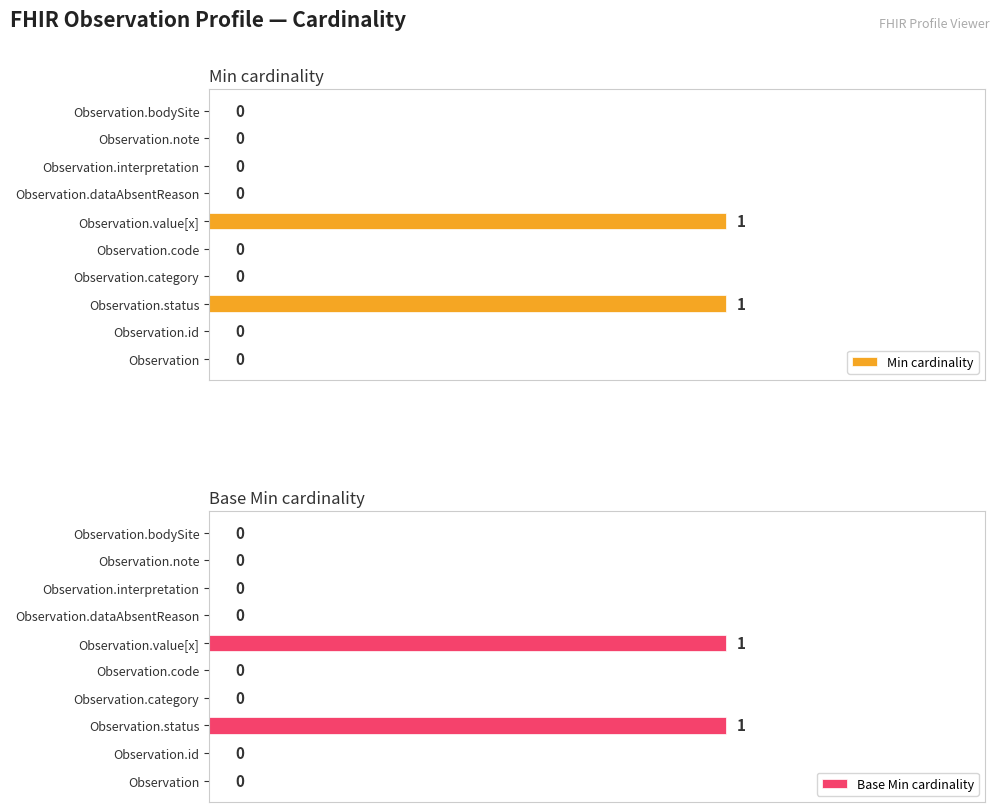

Reading right to left, list all the values displayed in this chart.

Min cardinality: 0	0	0	0	1	0	0	1	0	0
Base Min cardinality: 0	0	0	0	1	0	0	1	0	0